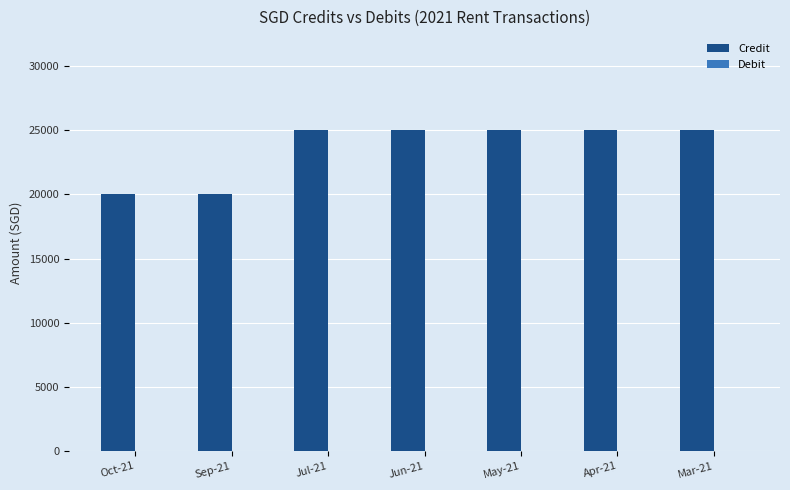

What is the label of the 1st bar from the left?

Oct-21